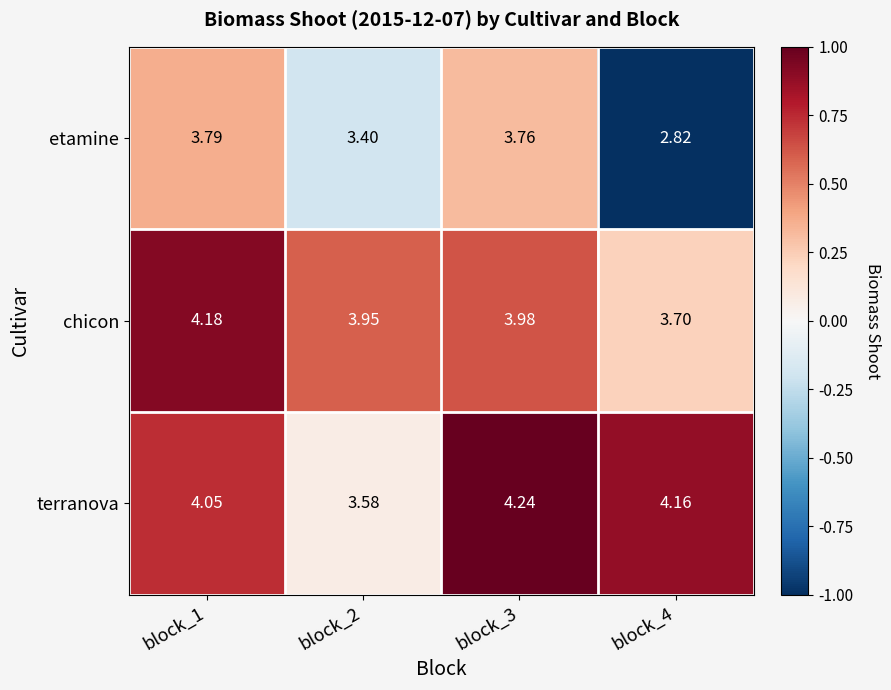

At block_4, list the series in order from largest to smallest.

terranova, chicon, etamine